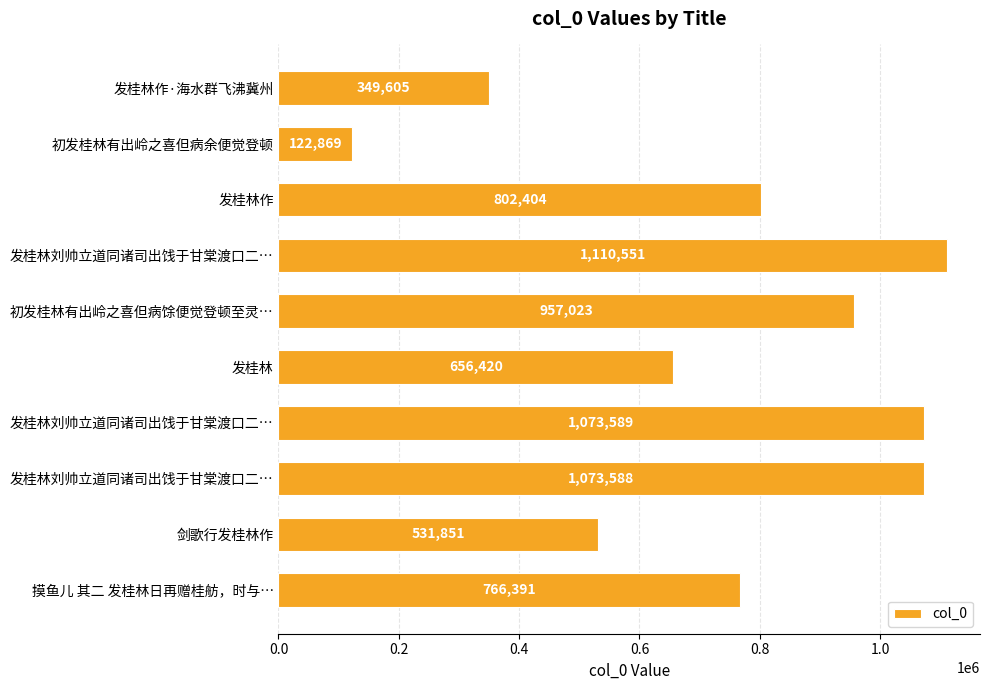

How many bars are there in total?

10